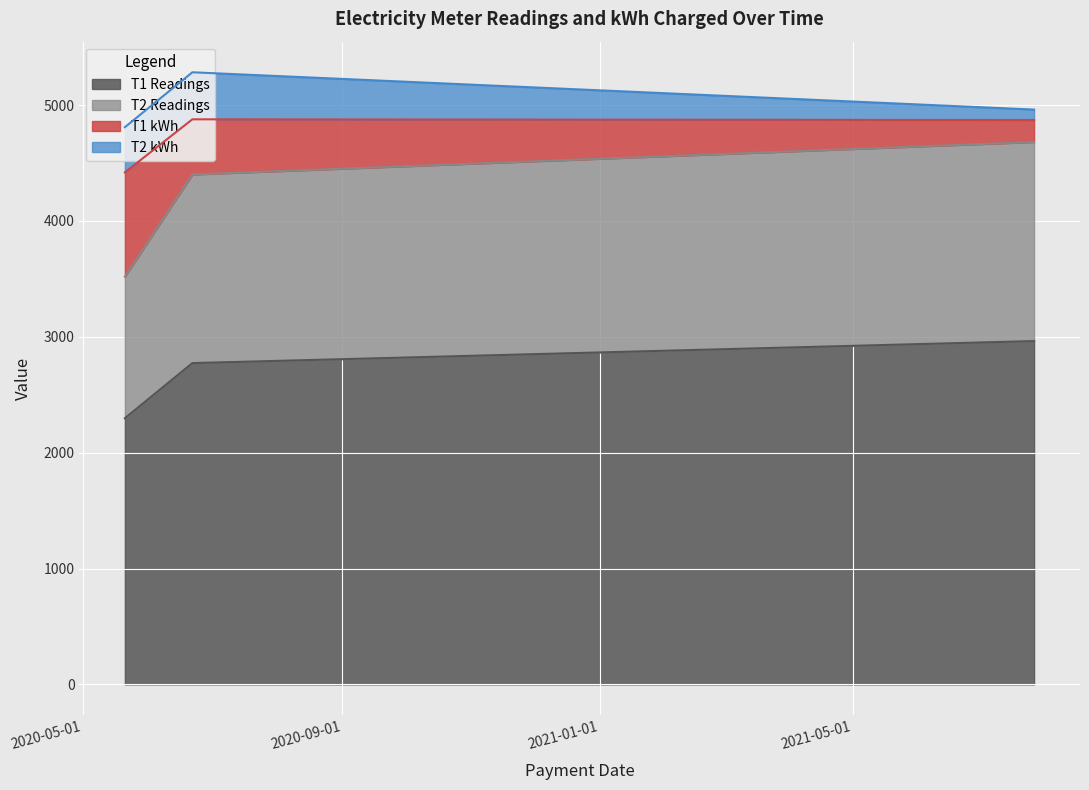

Which category has the highest value in the T1 Readings series?

2021-07-26